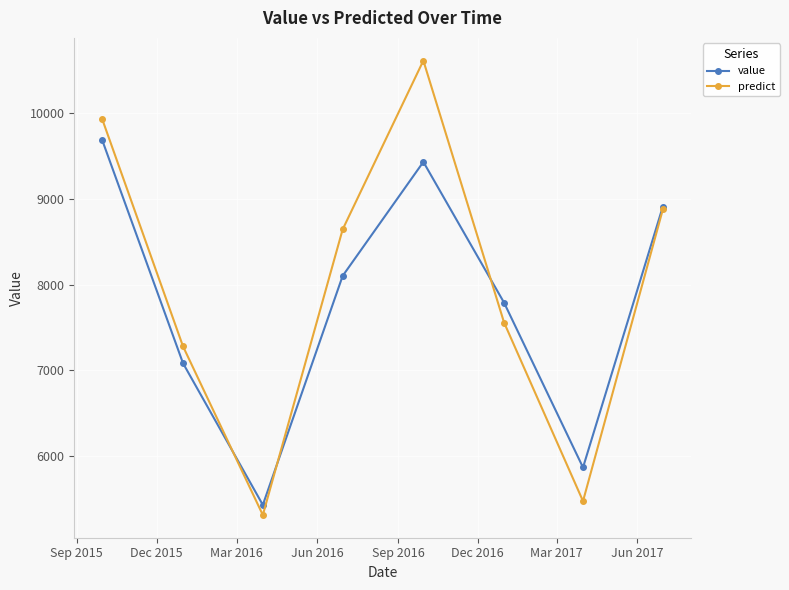

How many data points in predict are less than 8643?

4